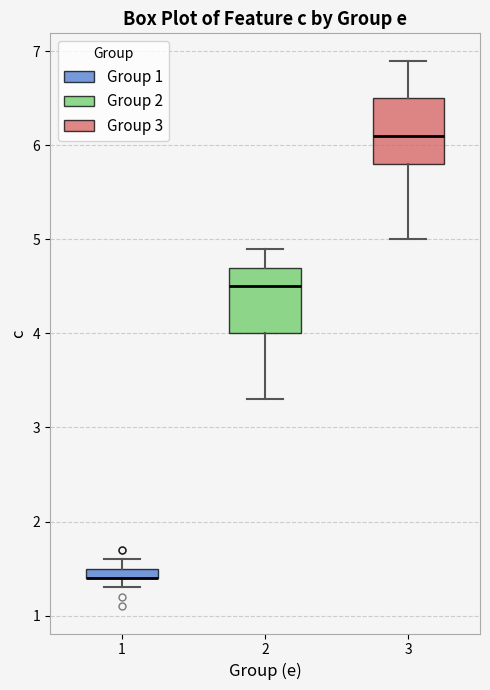

Where is the lower edge of the box at x = 3 on the y-axis? The values are not printed on the chart, so give them approximately, as read against the axis.

5.8